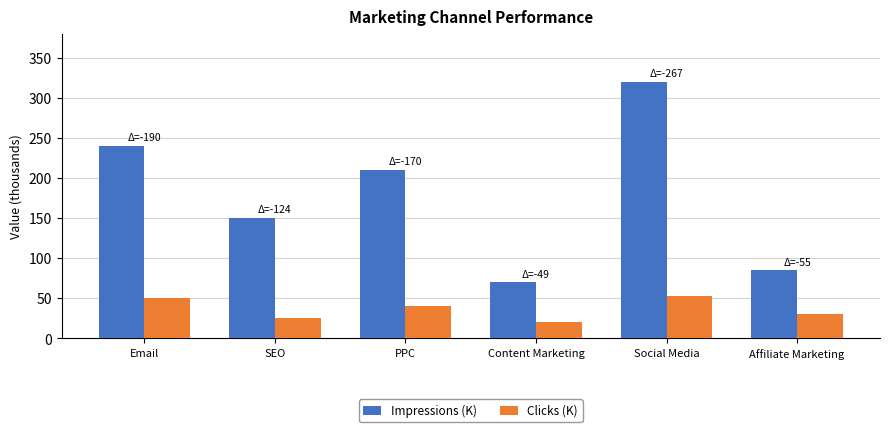

At which category is the sum across all series the highest?

Social Media